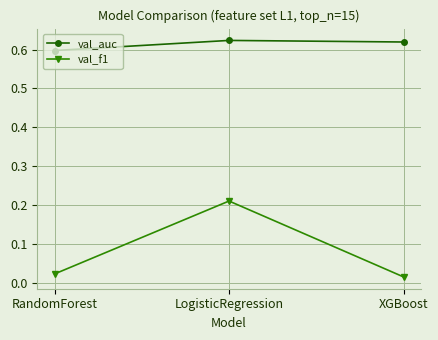

At which label is val_auc closest to 0?

RandomForest